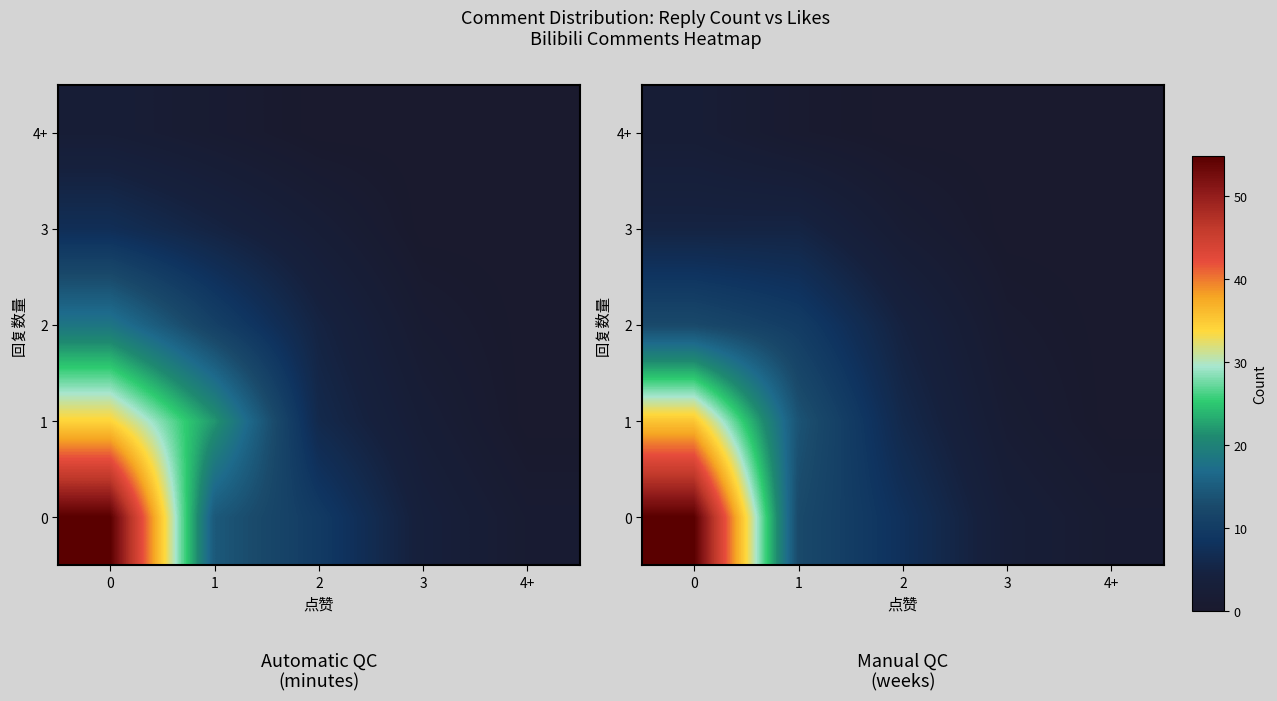

Reading left to right, transcribe all the data shown in this chart.

row_0: 54.8	12.6	7.8	2.9	1.2
row_1: 35.3	14.0	6.0	1.7	0.0
row_2: 12.6	10.1	4.5	0.8	0.0
row_3: 4.9	5.0	1.8	0.0	0.0
row_4: 2.3	0.7	0.0	0.0	0.0